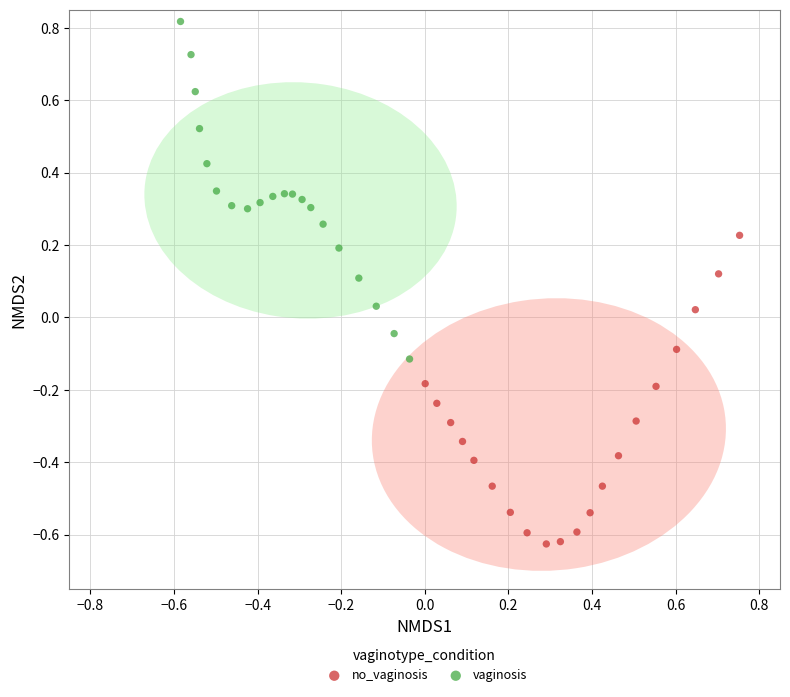

Which series reaches the minimum Y coordinate?

no_vaginosis